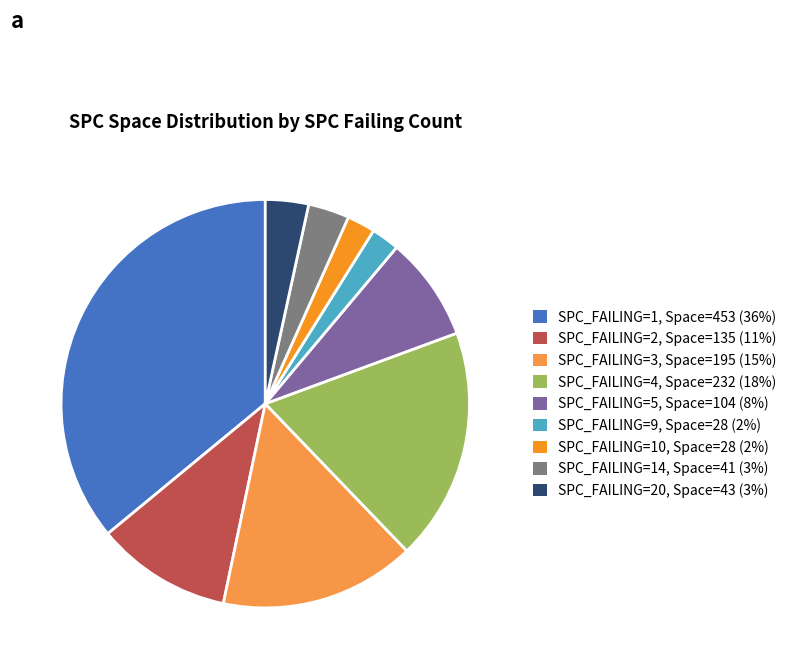

Count the number of slices in the pie.

9